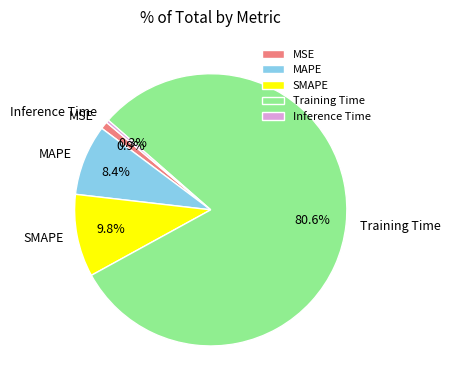

Combined, what portion of the pie is SMAPE and Training Time?

90.4%